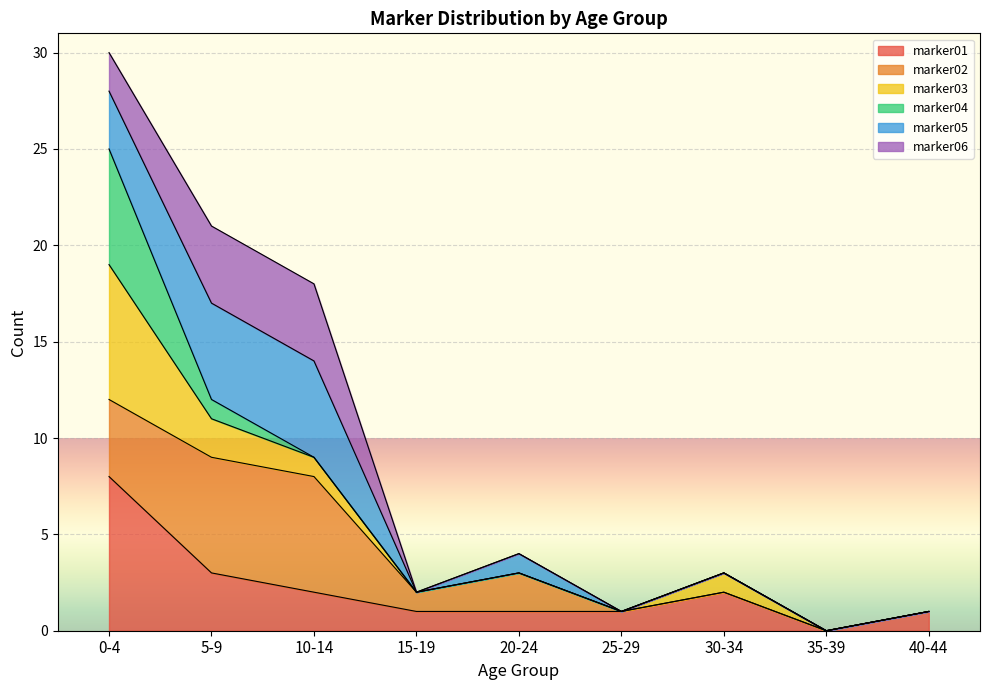

At which label does marker01 reach its peak?

0-4